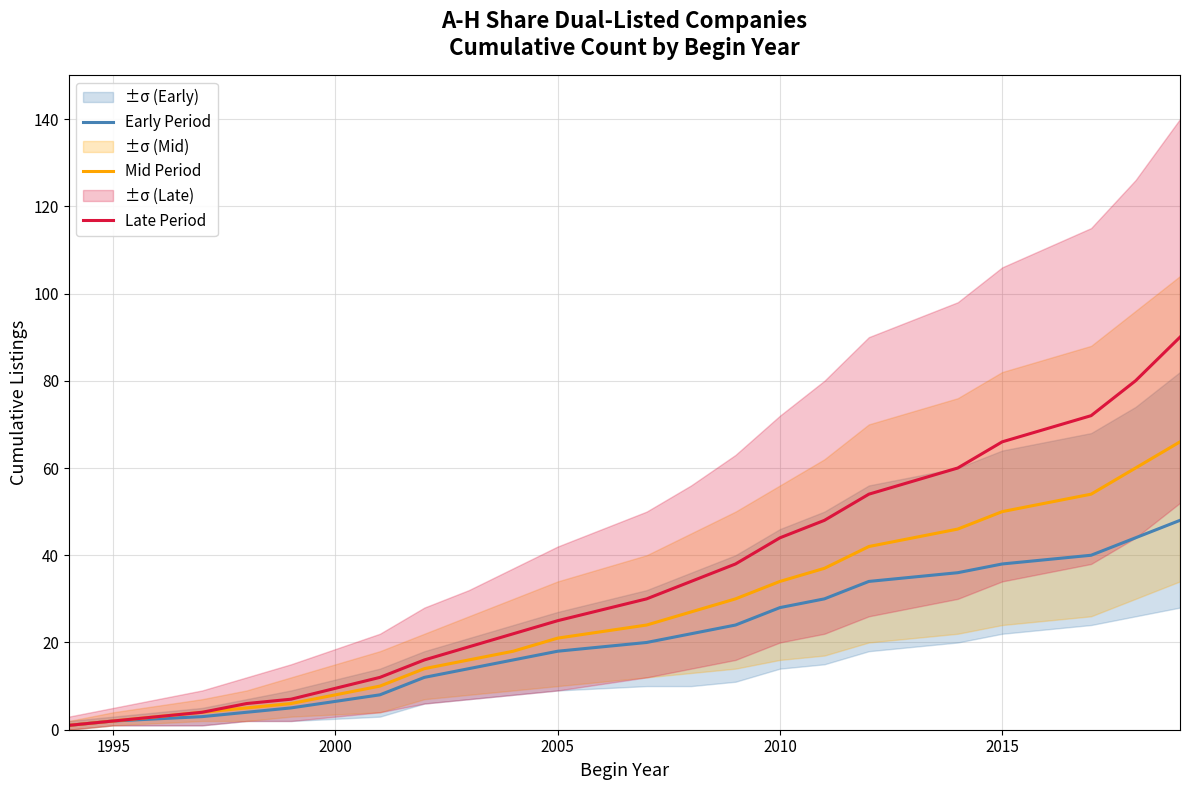

What is the label of the 20th point from the right?

1995